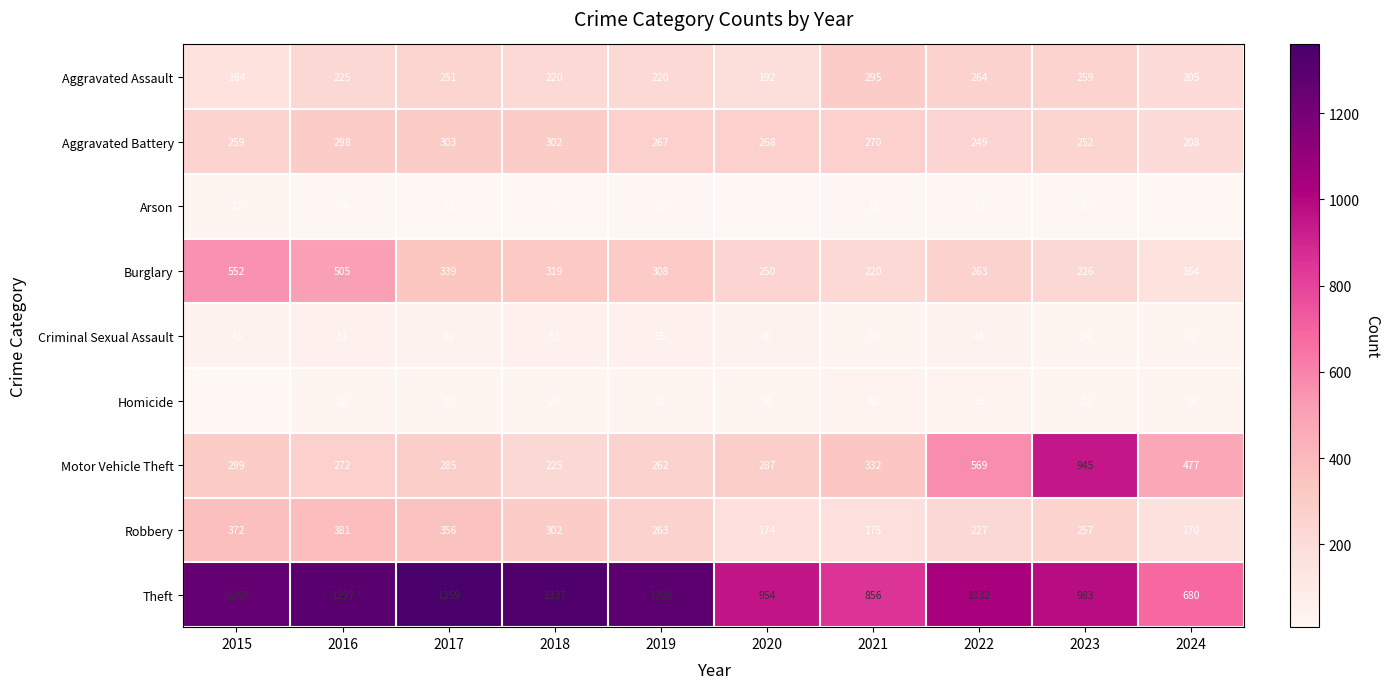

What is the total value across all series at 2020?

2211